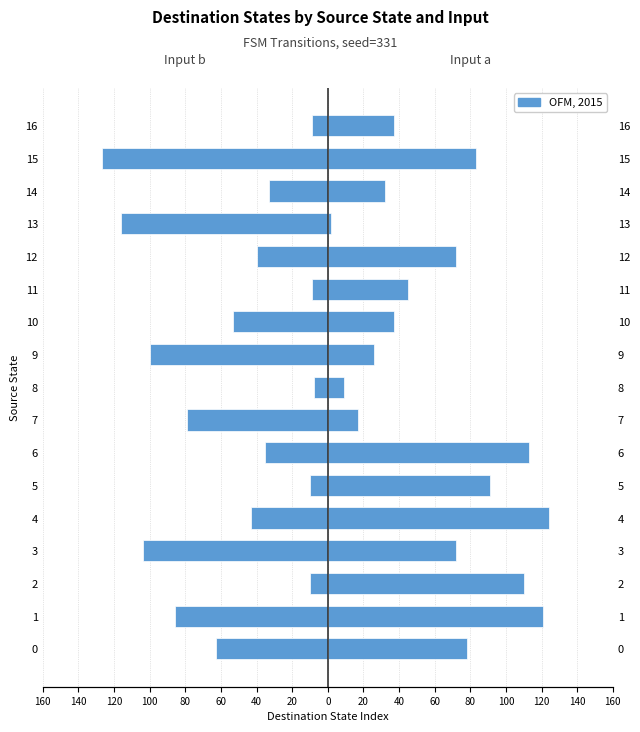

Rank the series by their maximum value, from lowest to highest.

Input b destination, Input a destination